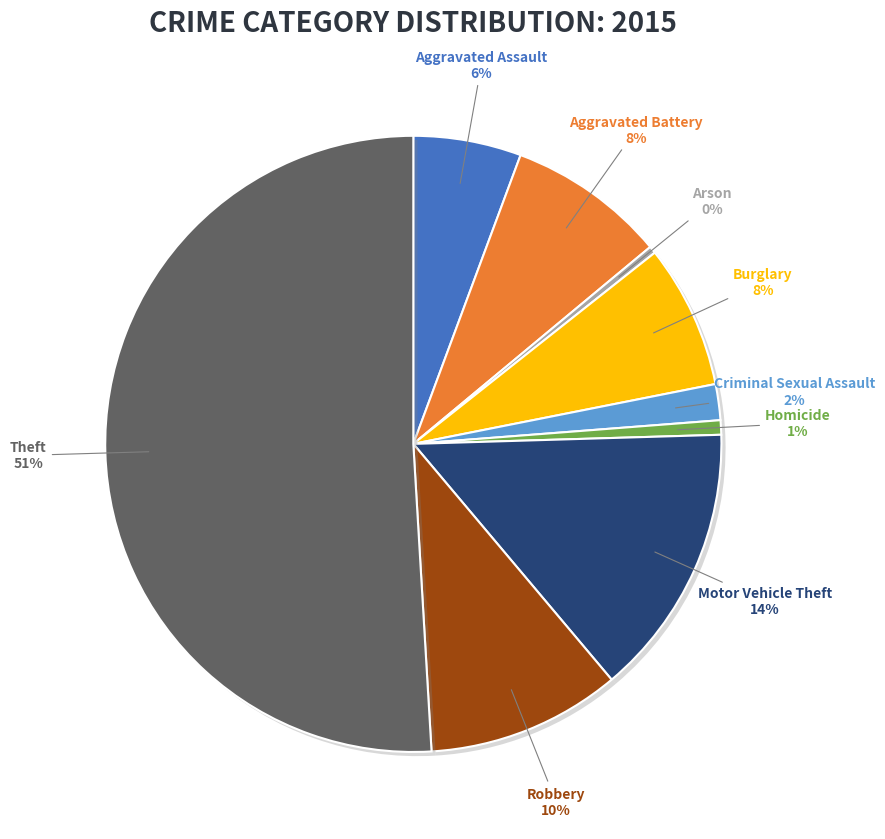

To the nearest percent, what is the average slice percentage?

11%